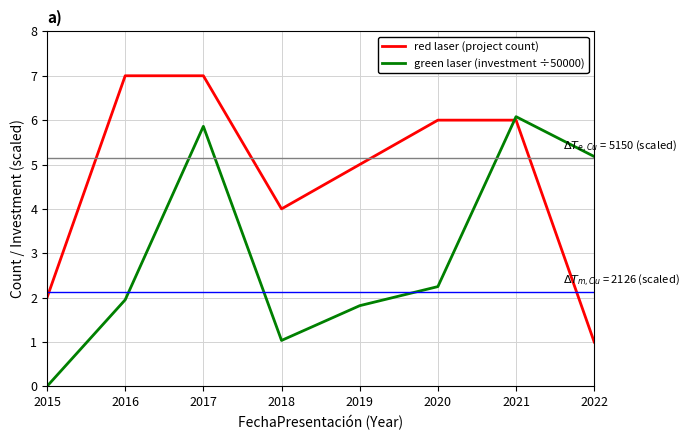

Which series has the largest total across all categories?

red laser (project count)